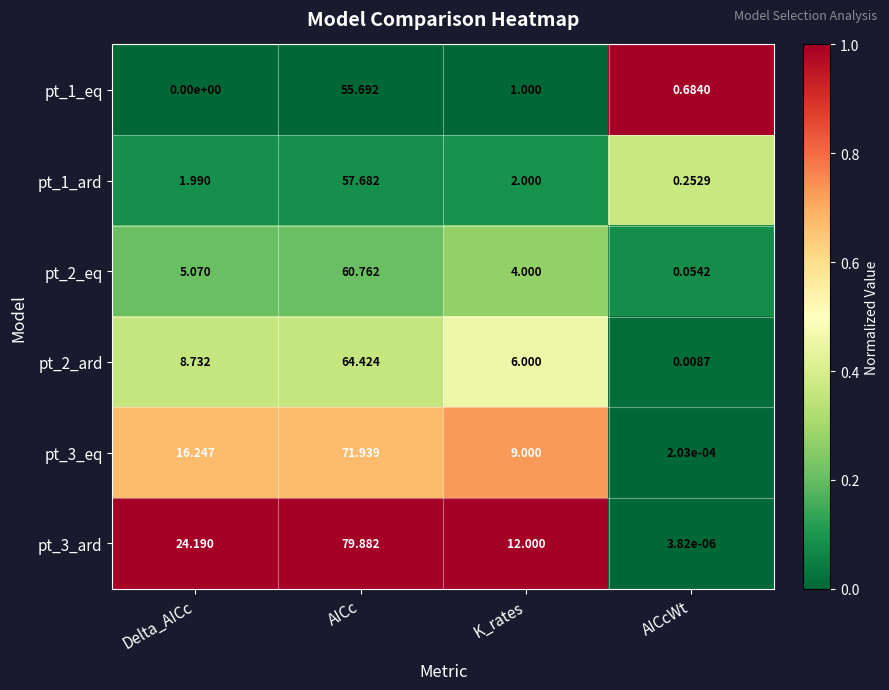

Which label corresponds to the smallest value in the chart?

Delta_AICc